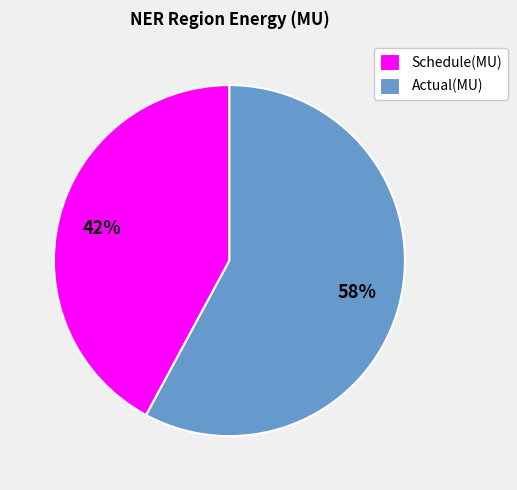

Is it true that Actual(MU) is 68% of the pie?

False